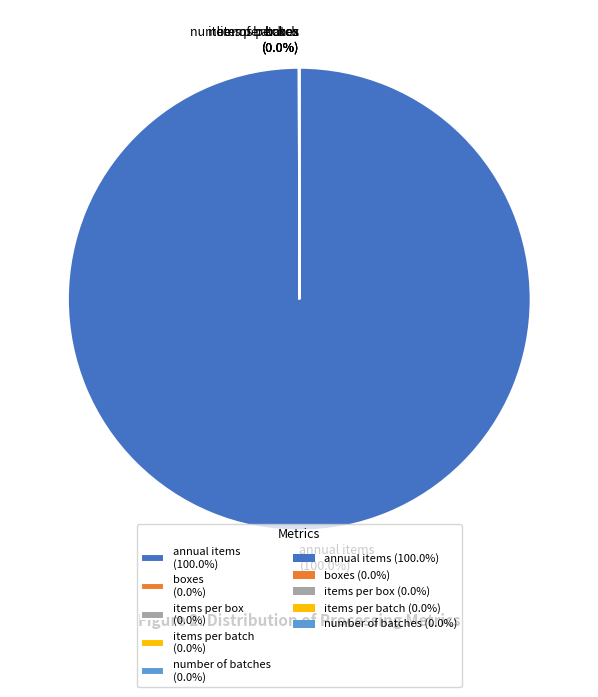

Is there any slice that represents more than half of the pie?

Yes